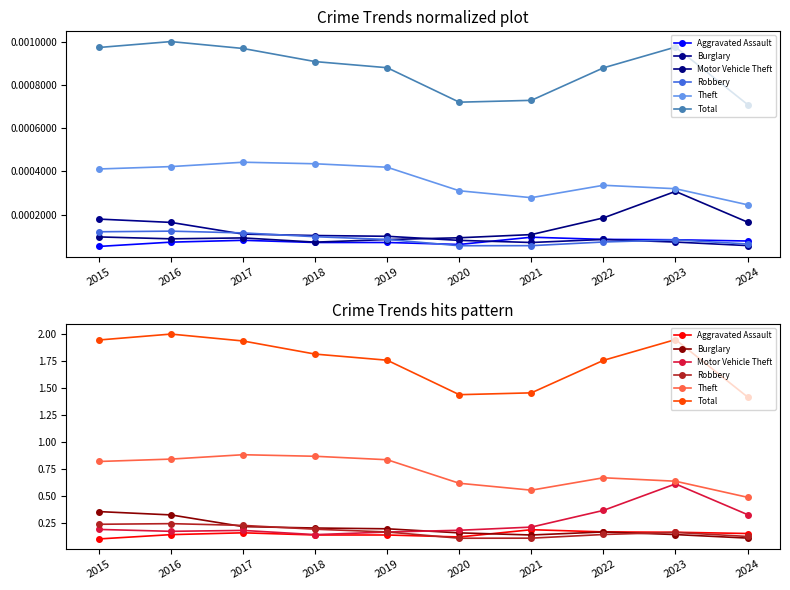

True or false: Burglary and Aggravated Assault intersect in this chart.

True